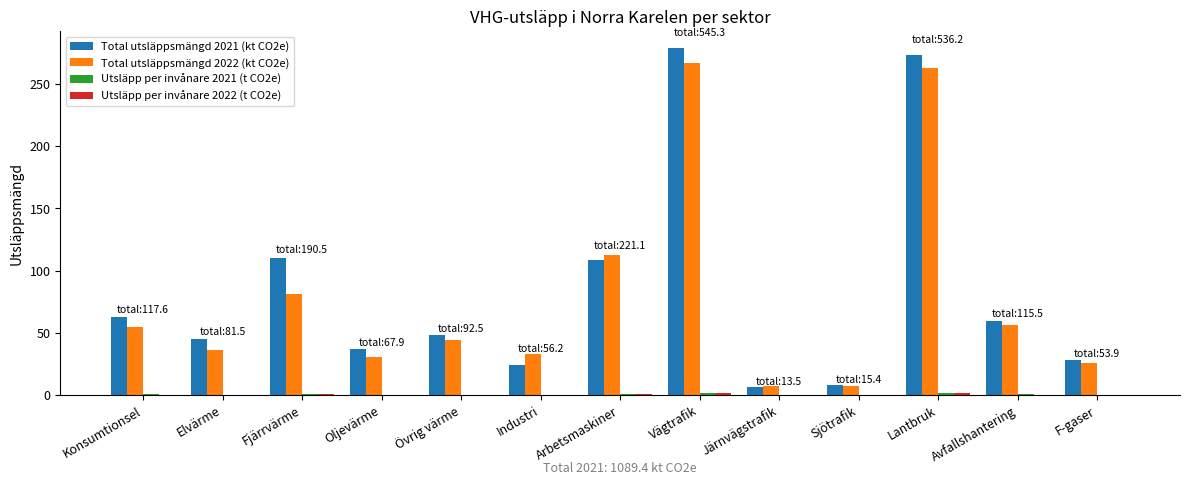

What is the maximum value shown in the chart?

278.6